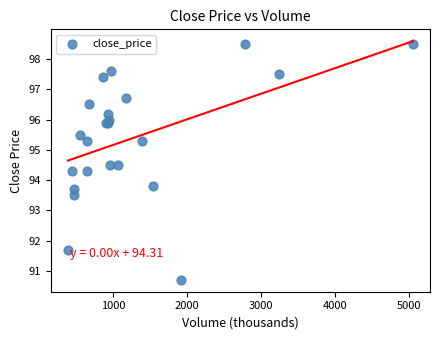

What Y value in the scatter plot is closest to 94?

93.8